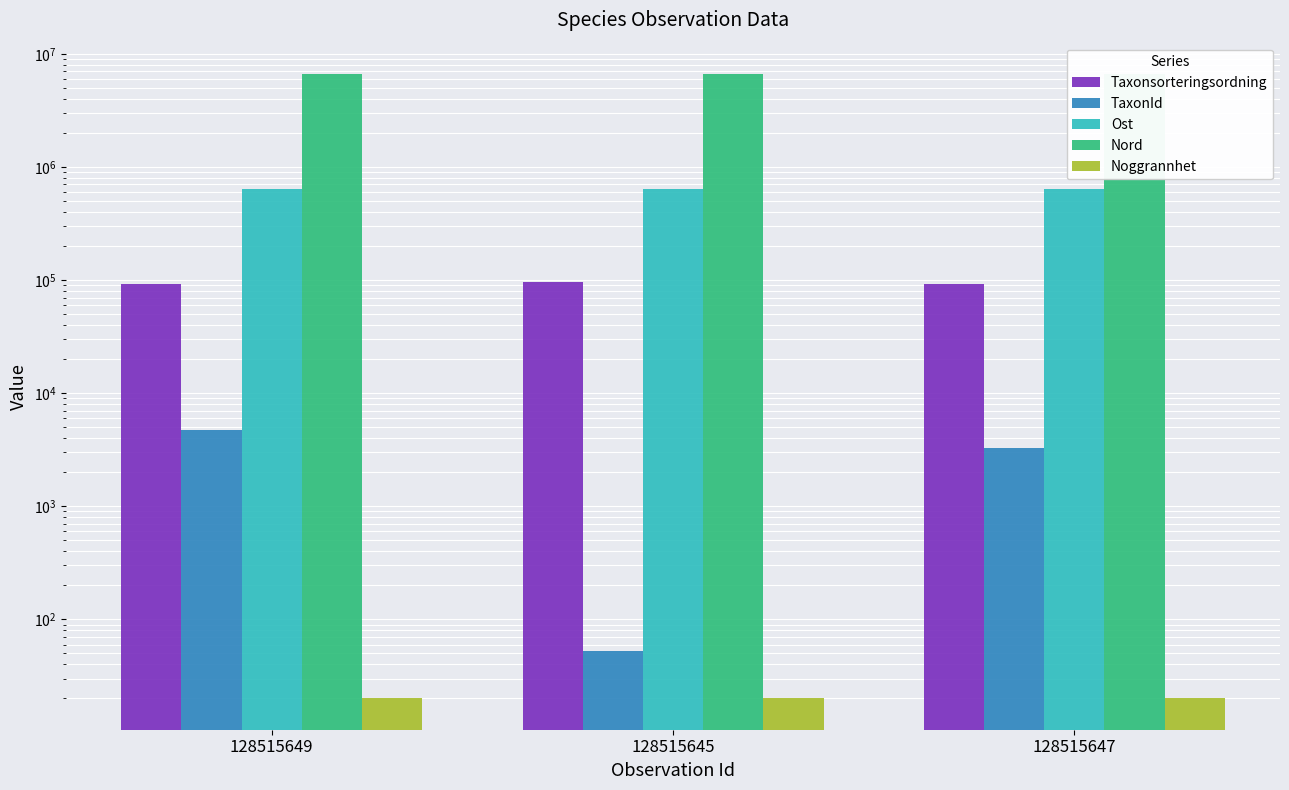

What is the total value across all series at 128515645?

7371084